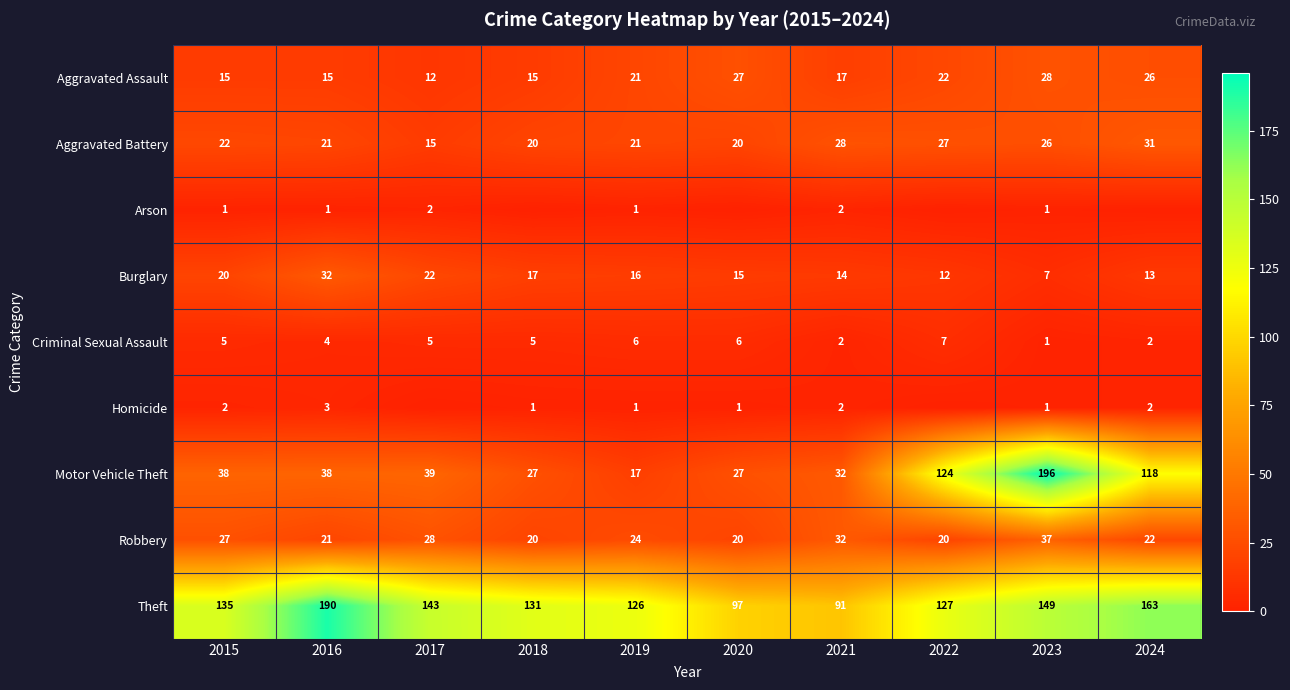

At which category does the chart reach its peak across all series?

2023